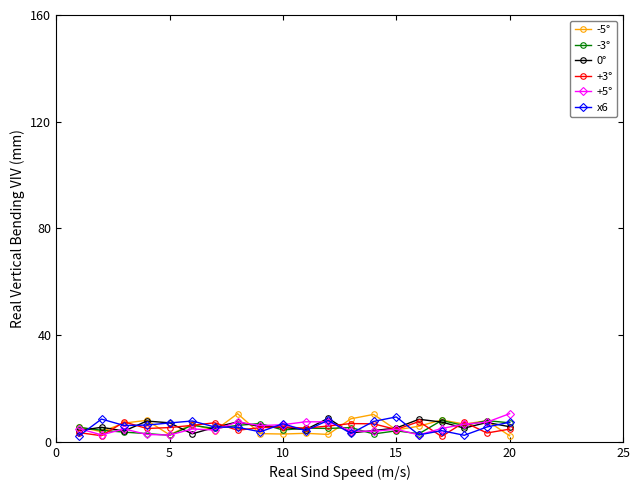

True or false: -5° has more than 2 points higher than both neighbors.

True